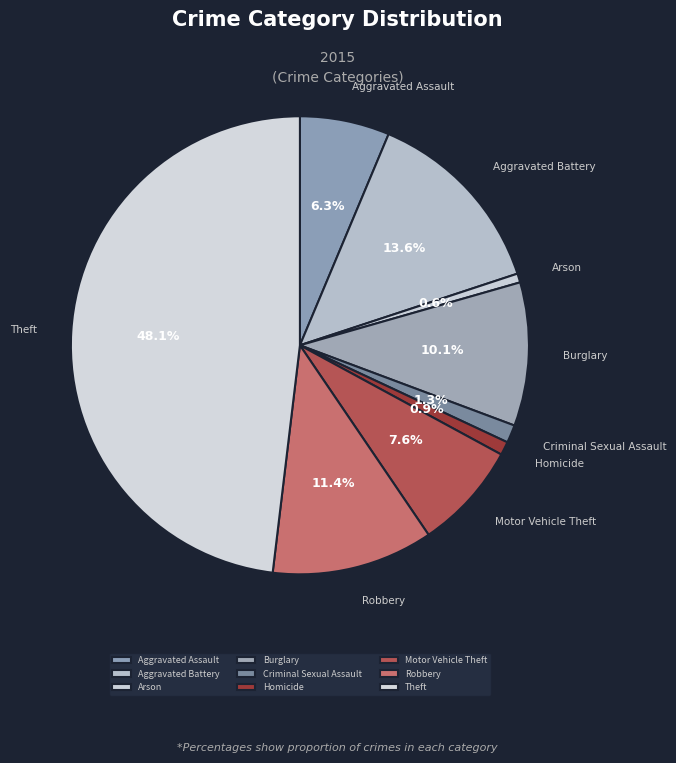

What portion of the pie excludes Motor Vehicle Theft?

92.4%